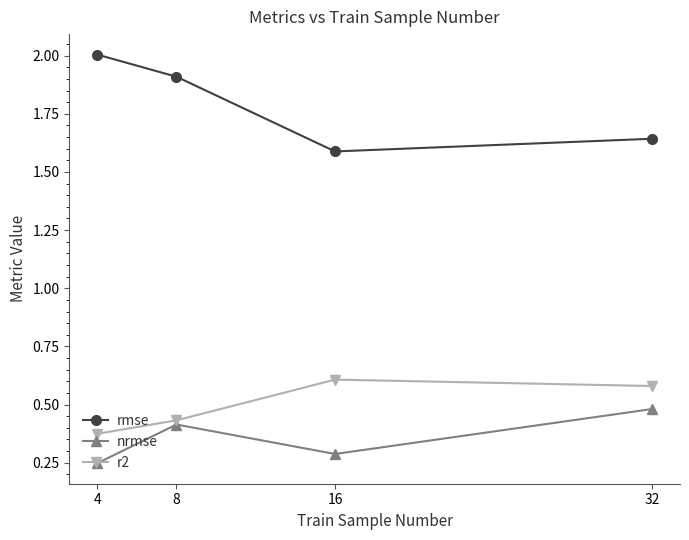

At which category is the sum across all series the highest?

8